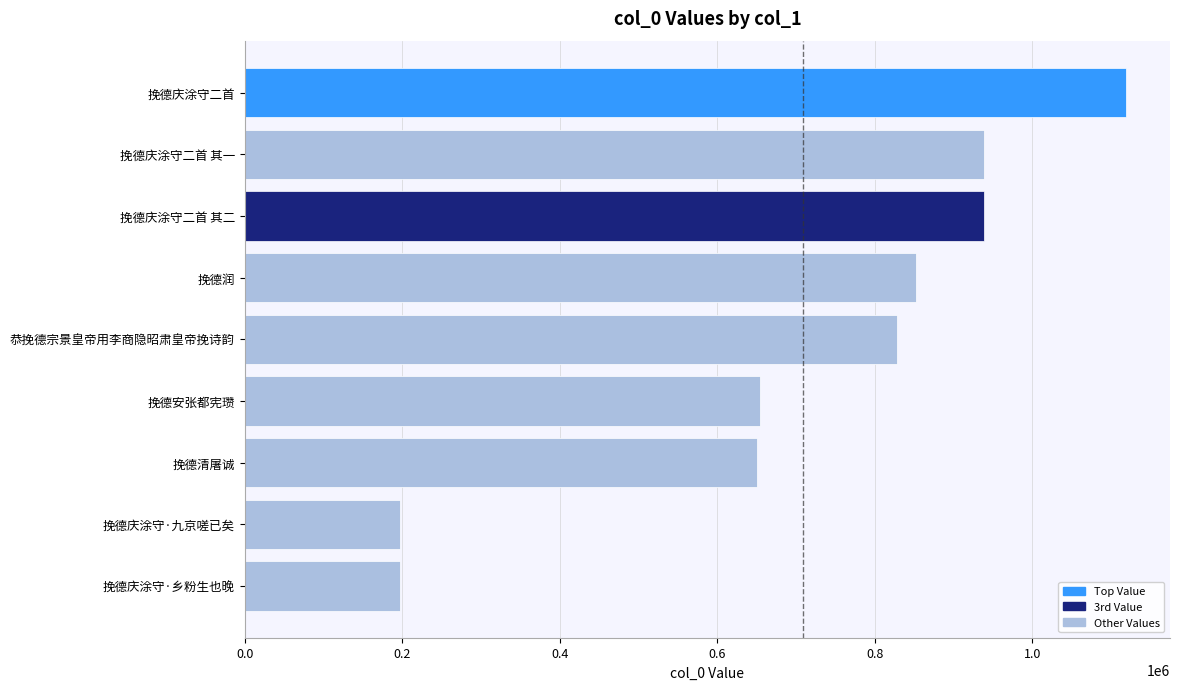

What is the sum of all values?

6375936